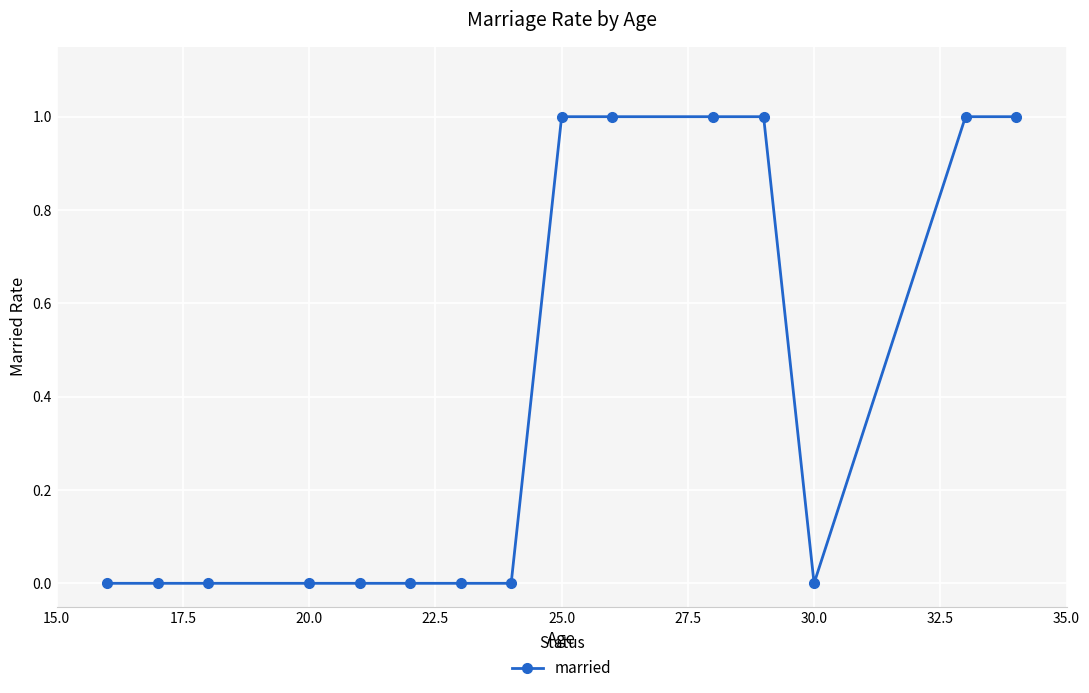

What is the value of the 15th point from the left?

1